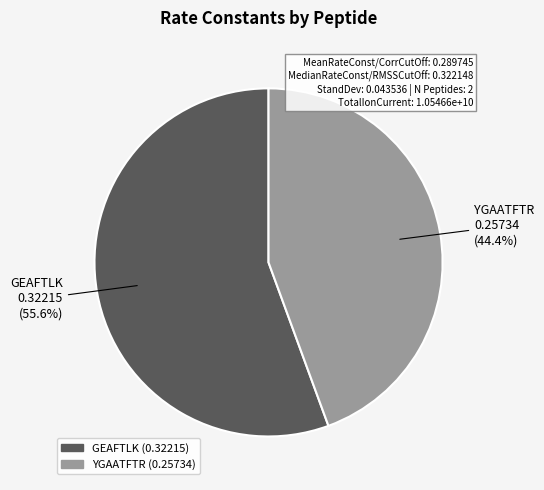

The YGAATFTR slice represents 37% of the pie. True or false?

False